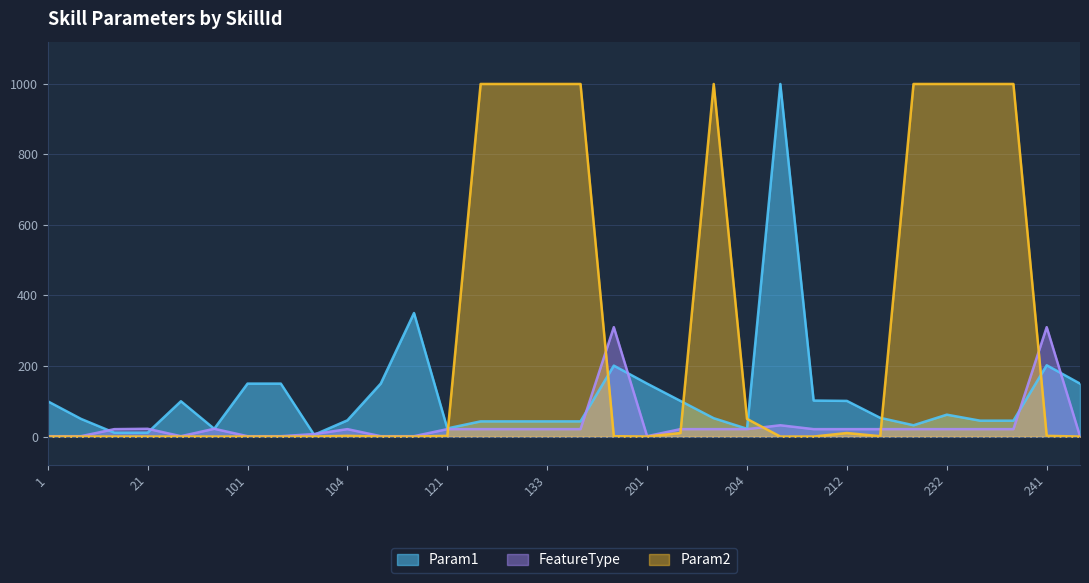

What is the difference between the Param2 values at 131 and 205?

999